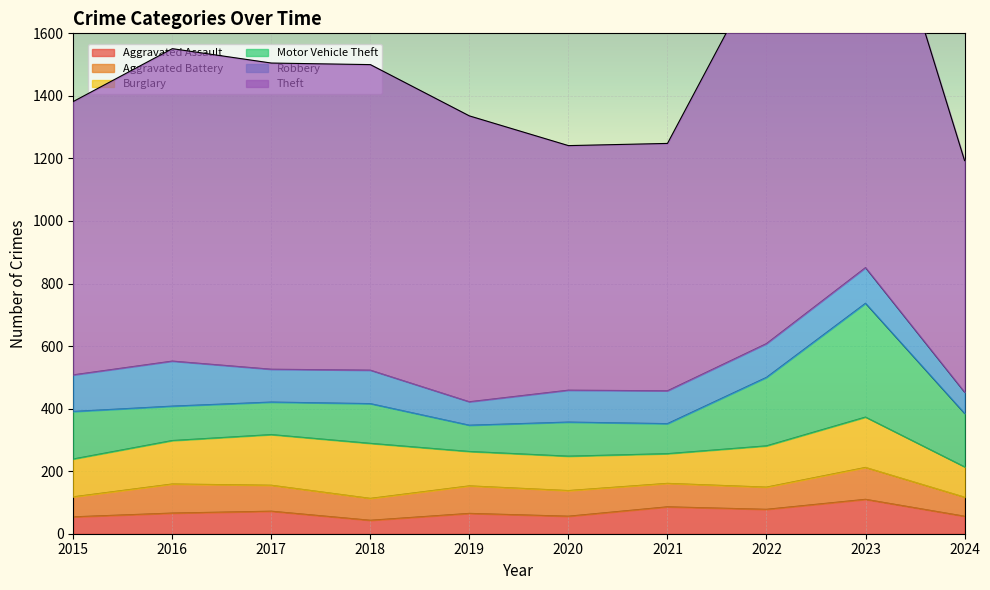

What is the sum of all Aggravated Assault values?

686